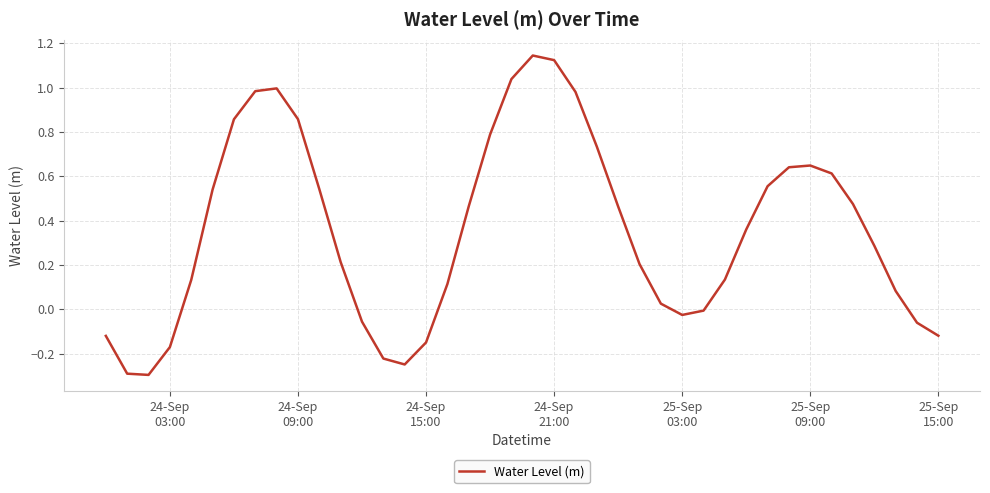

What is the difference between the maximum and minimum values?

1.4